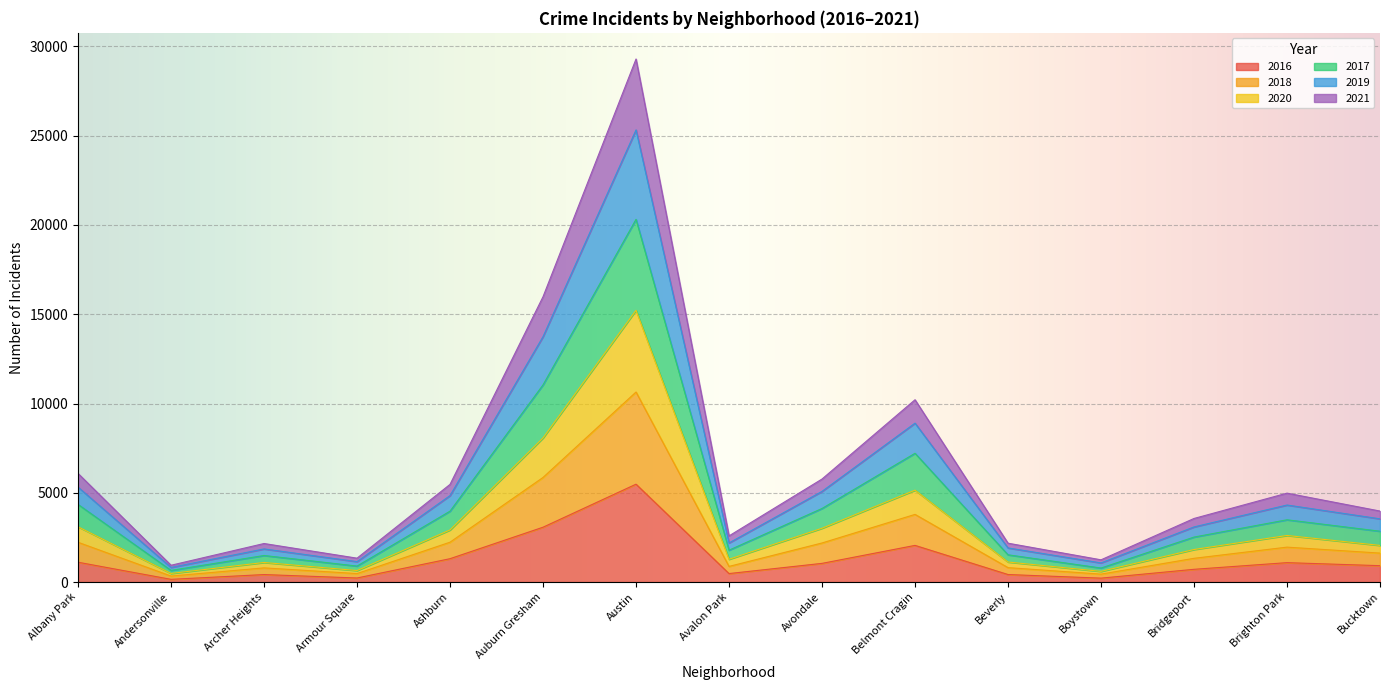

At which label does 2016 reach its peak?

Austin